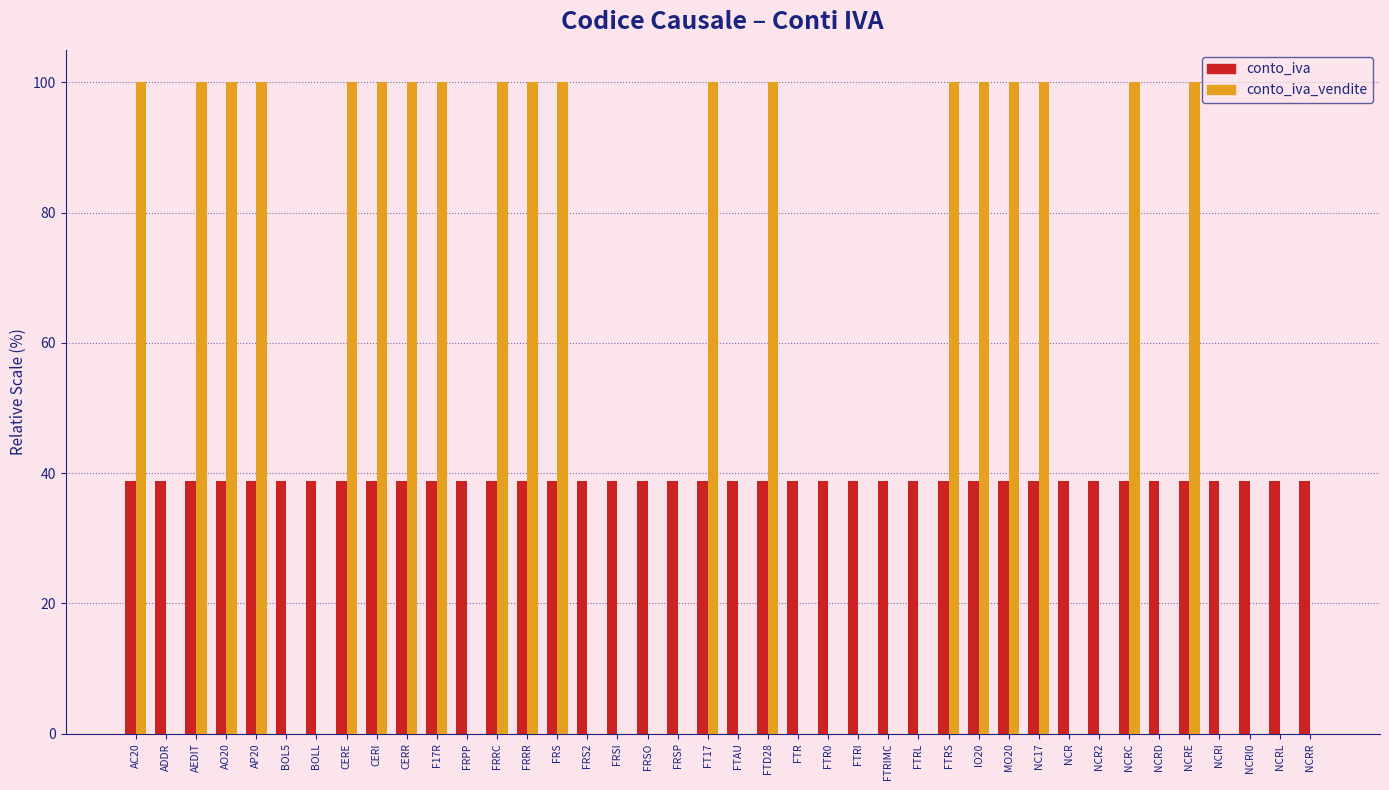

What is the sum of the conto_iva values at FRRC and AEDIT?

77.4